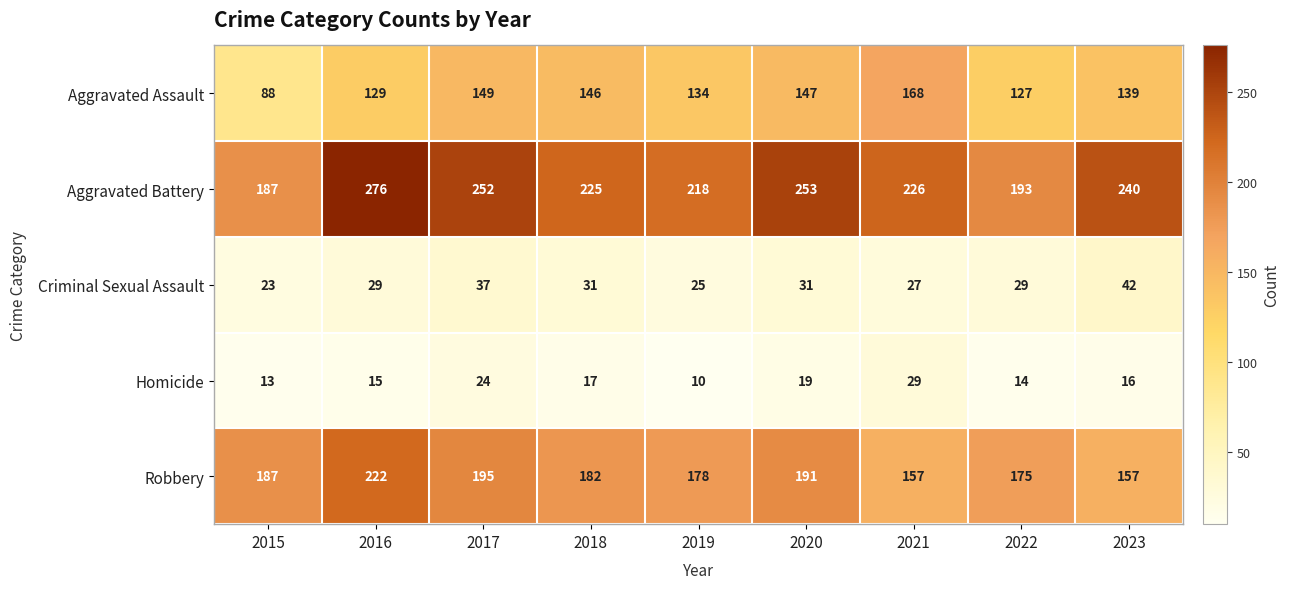

What is the greatest value displayed?

276